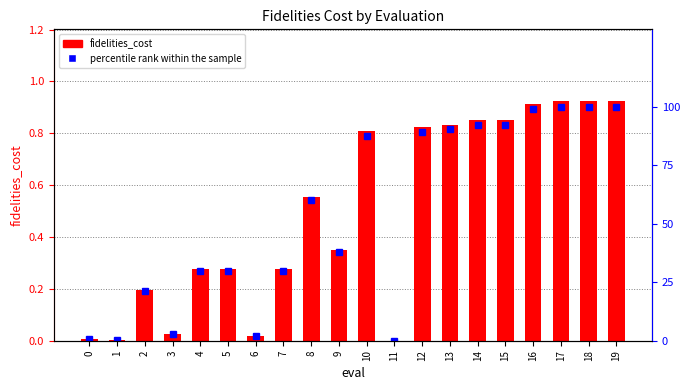

At how many categories does at least one series exceed 15?

15